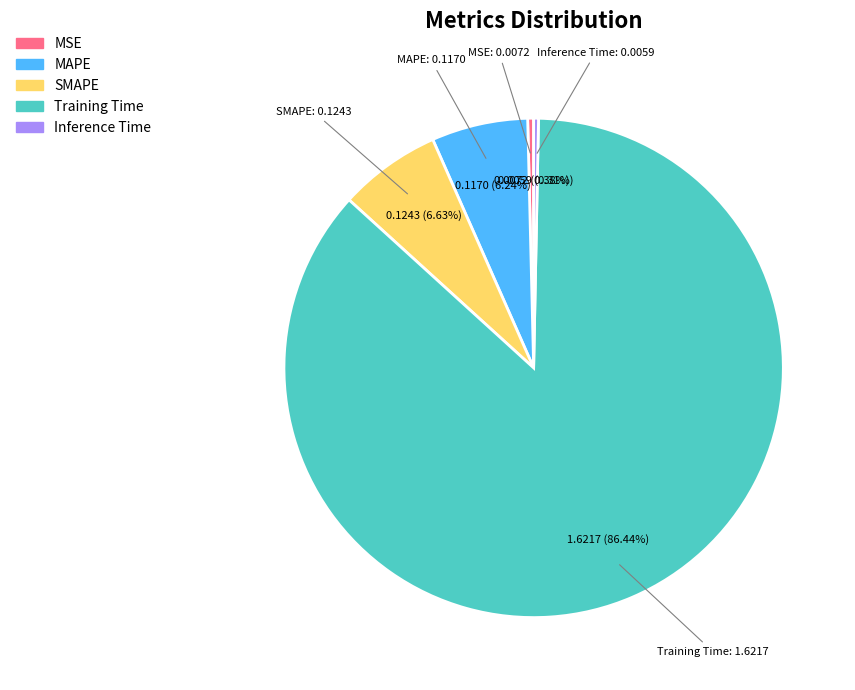

Which slice is the largest?

Training Time